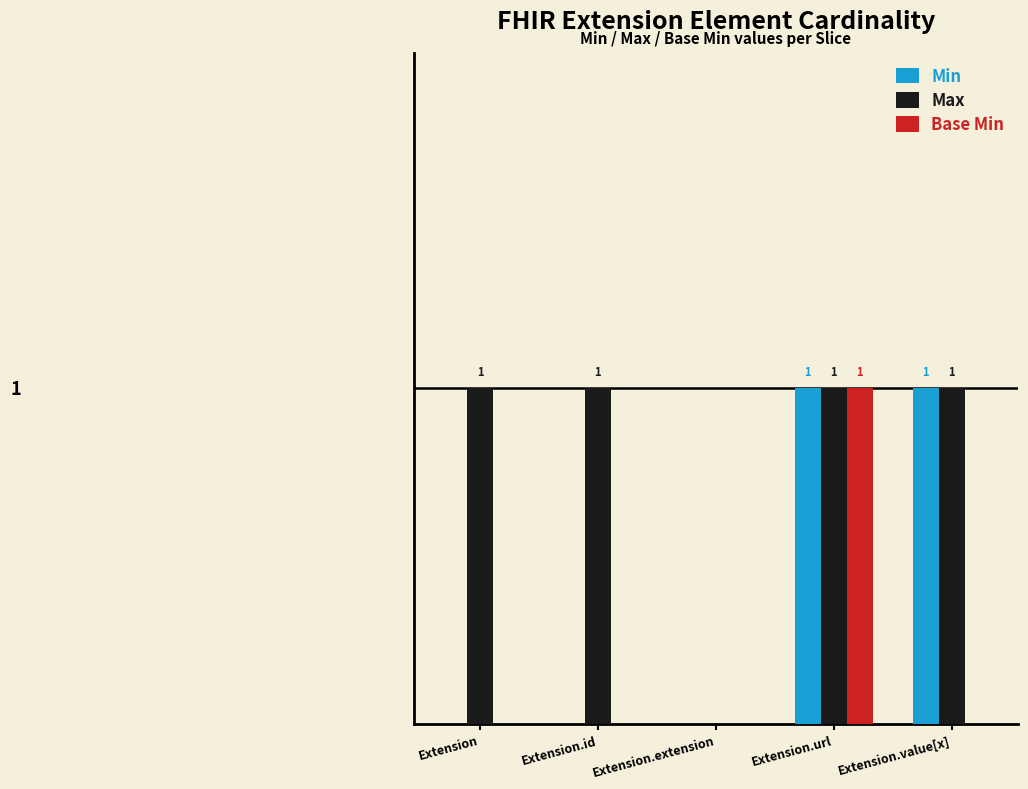

Are the bars horizontal?

No